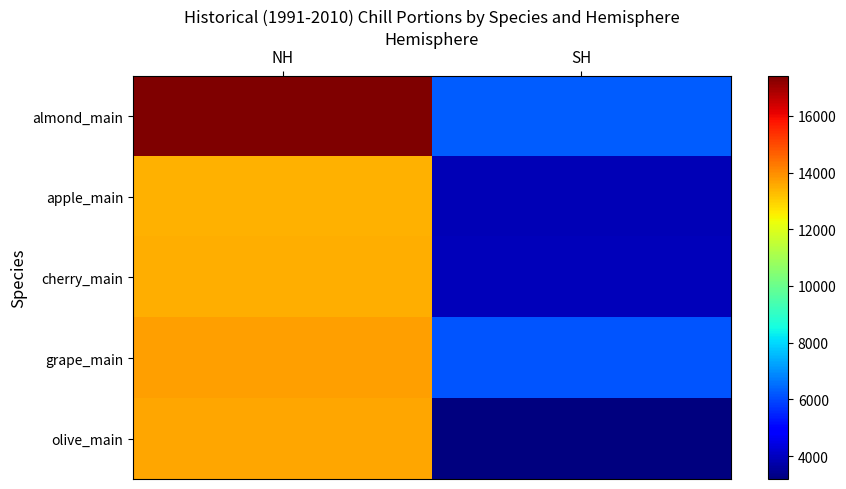

Which series changed the most between NH and SH?

almond_main